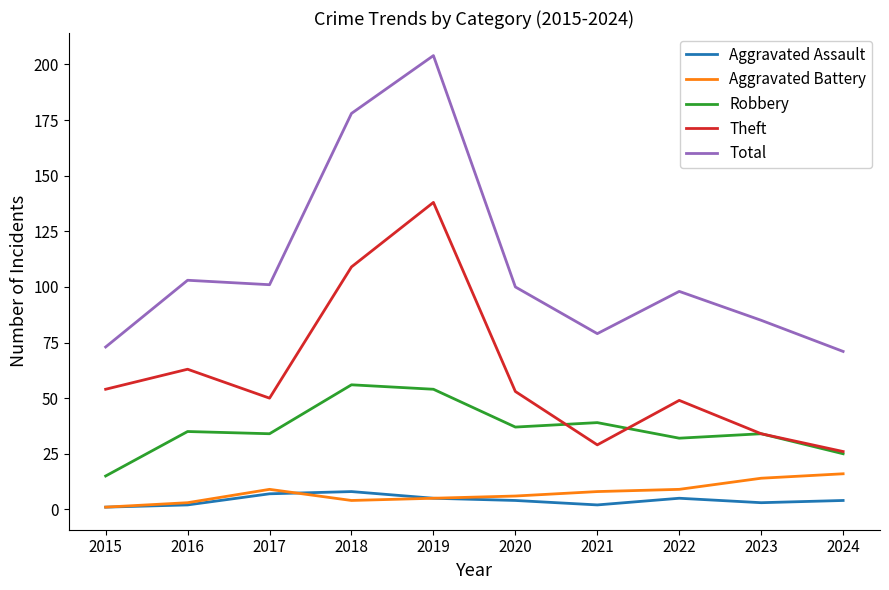

How many lines are shown in the chart?

5